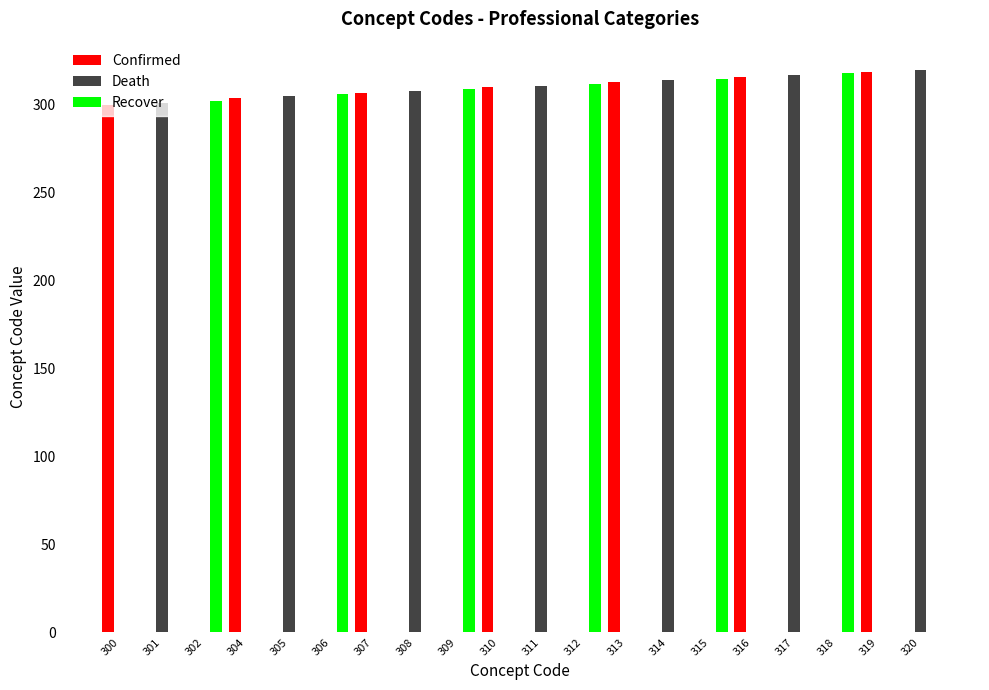

The value of Confirmed at 317 is 181. True or false?

False